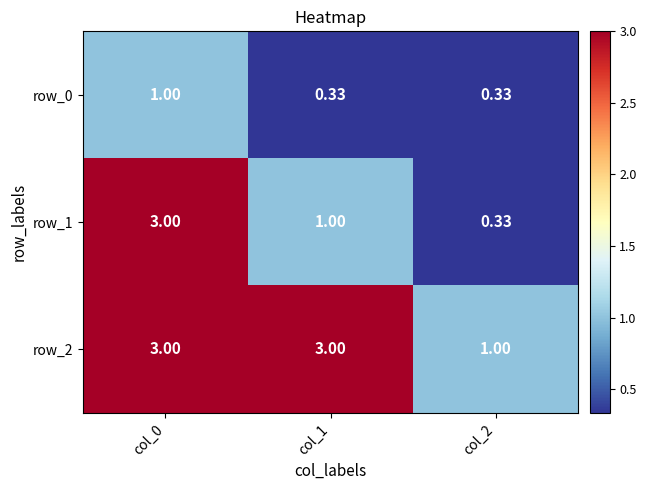

Which series changed the most between col_0 and col_2?

row_1